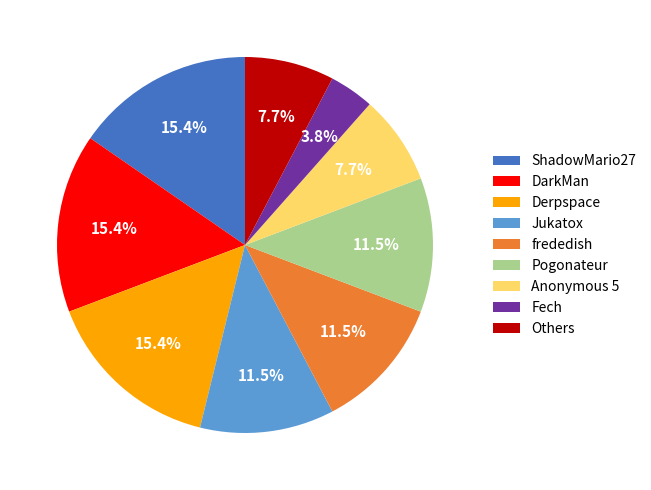

Does any single category account for the majority?

No